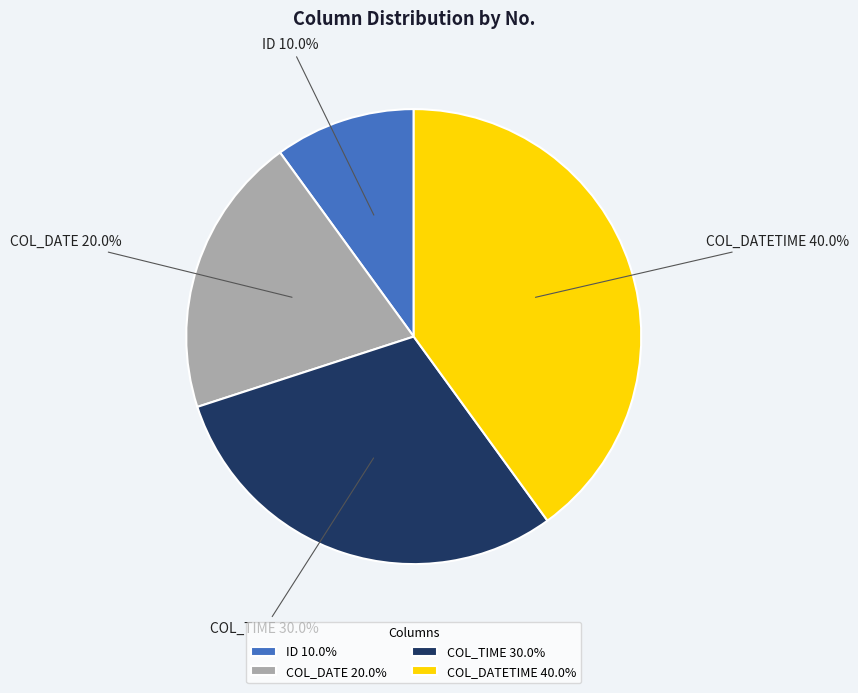

What is the ratio of the value at COL_TIME to the value at ID?

3.0